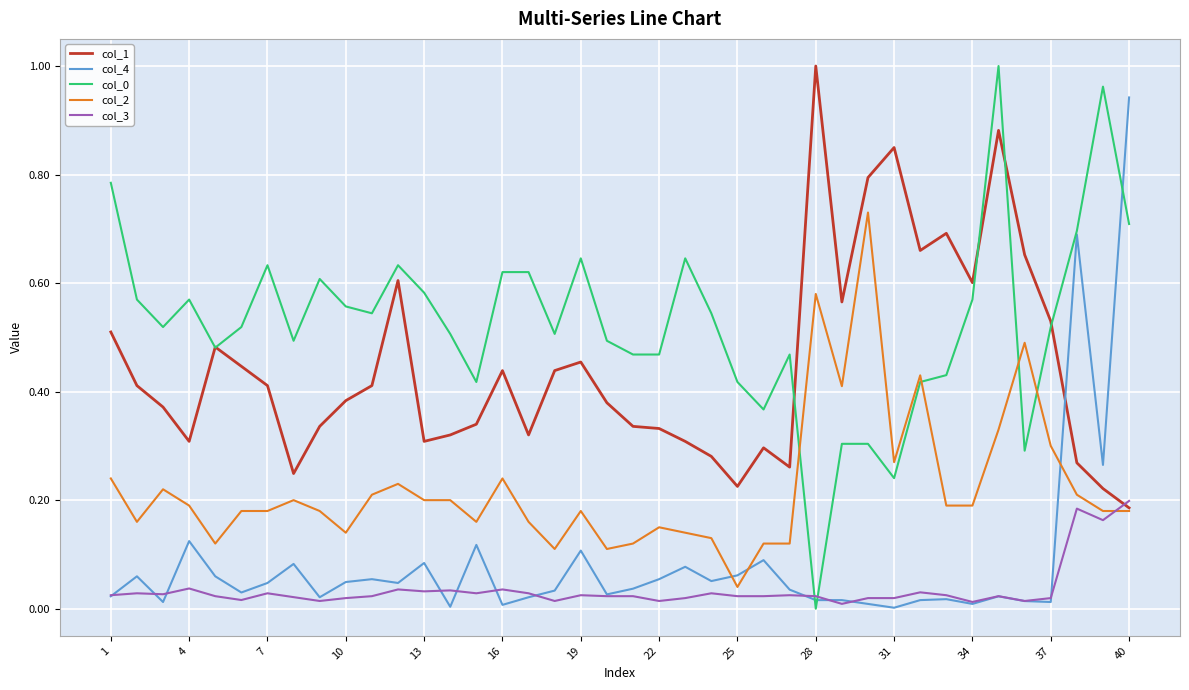

How many series are shown in this chart?

5